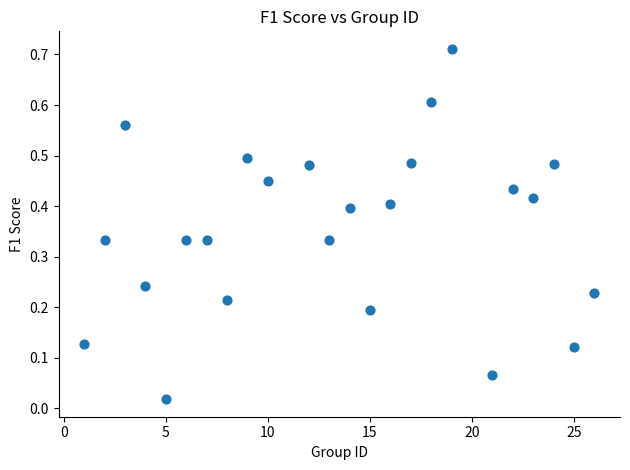

What is the range of X values (max minus min)?

25.0